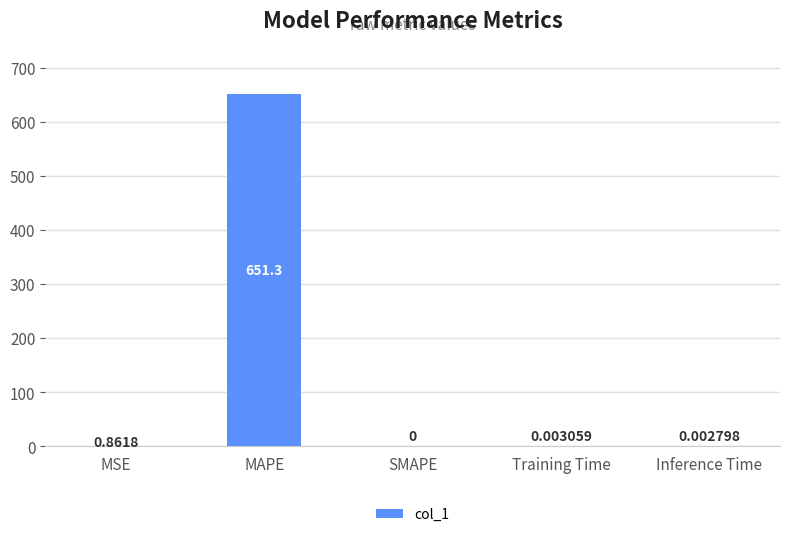

True or false: the data shows 0.0 at Inference Time.

True